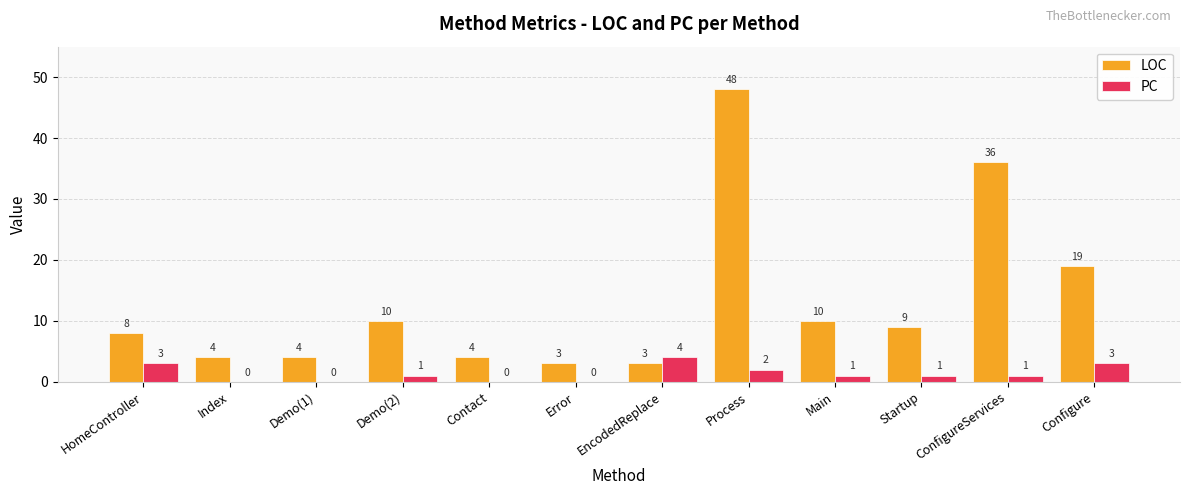

Are the bars horizontal?

No